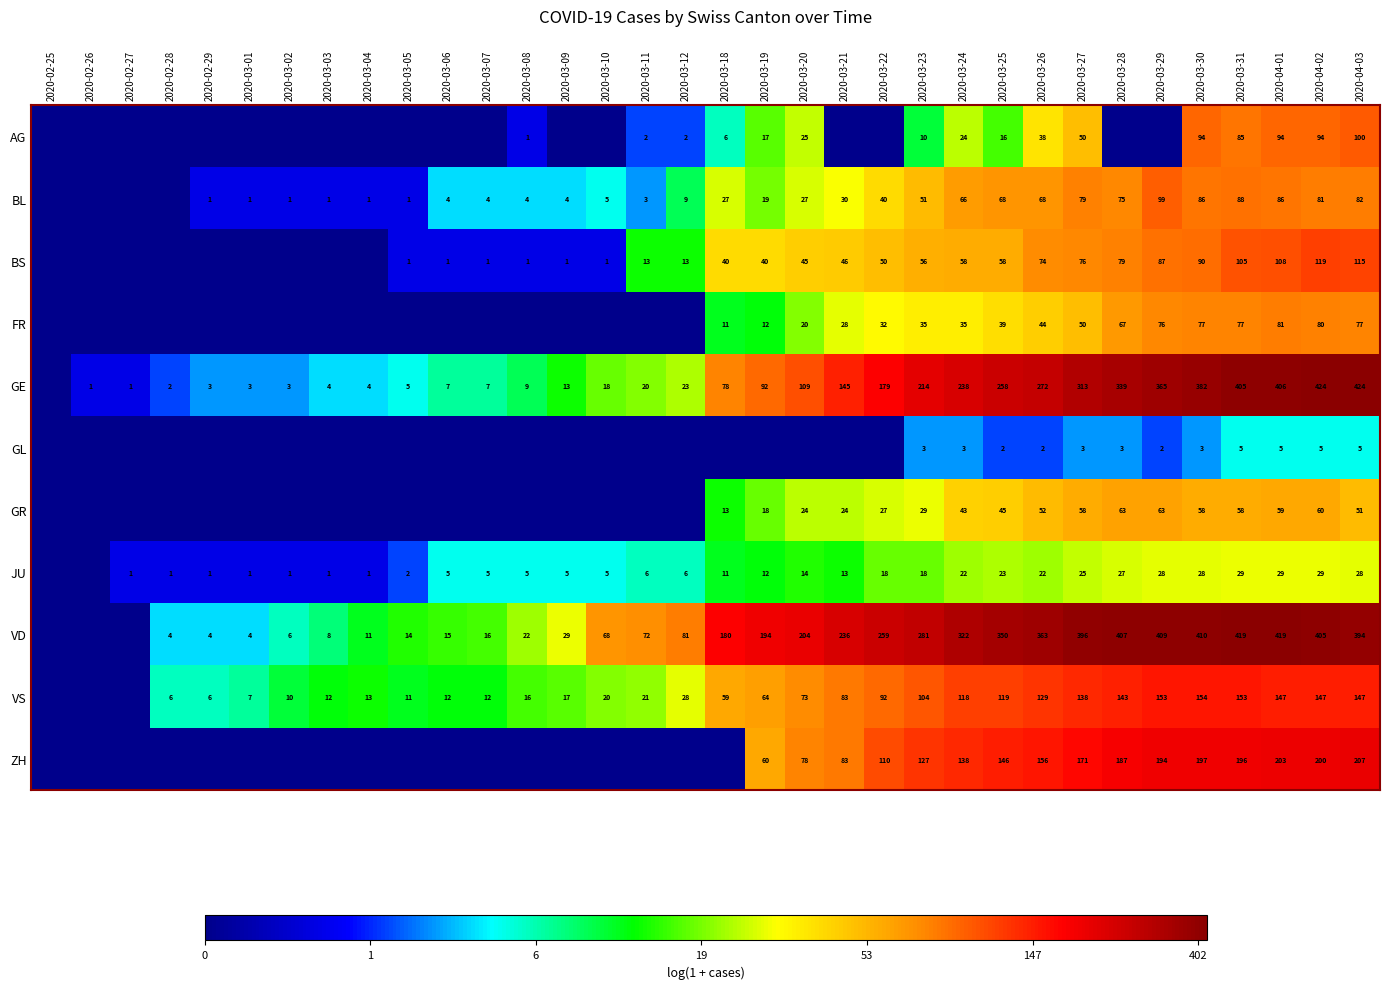

What is the sum of the VS values at 2020-03-27 and 2020-03-01?

145